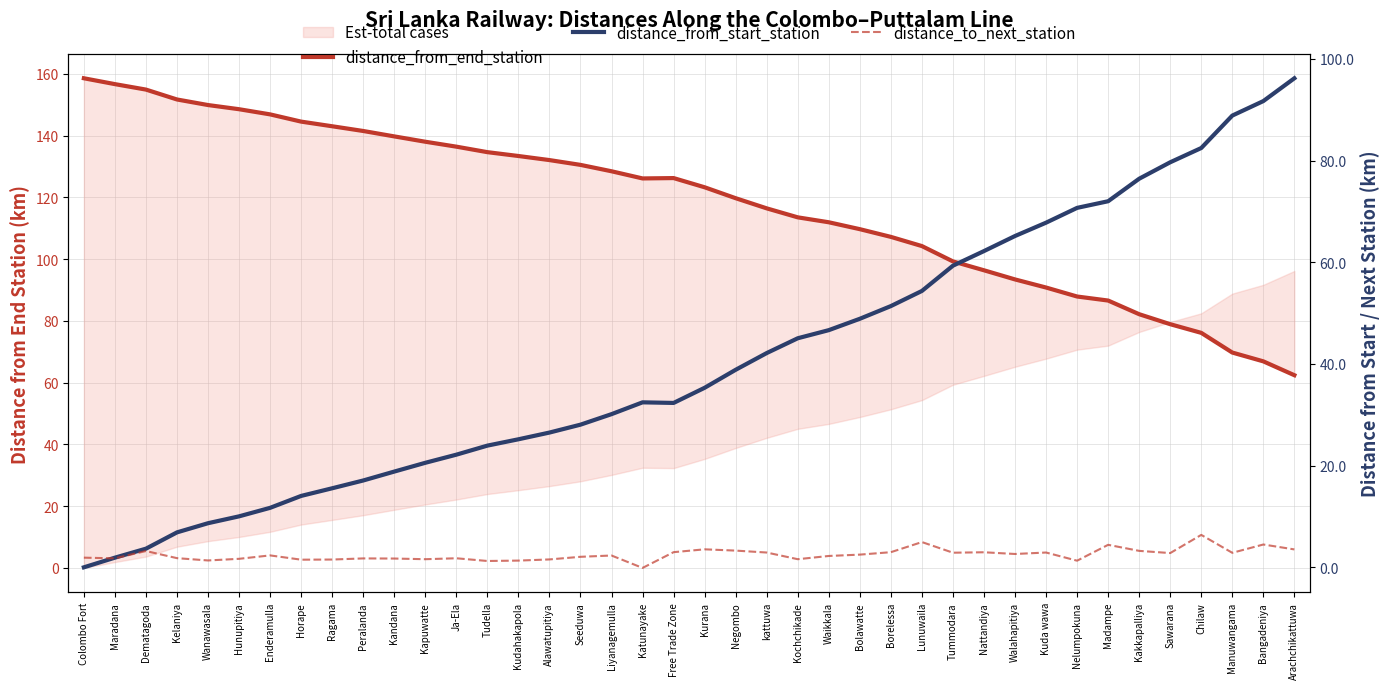

Is it true that distance_to_next_station equals 2.8 at Sawarana?

True